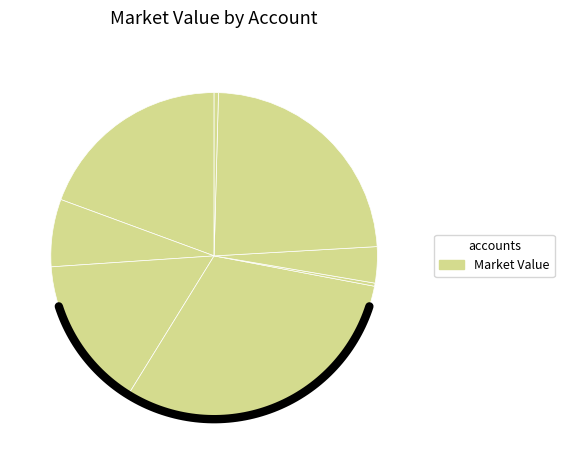

What is the largest slice in the pie chart?

K80